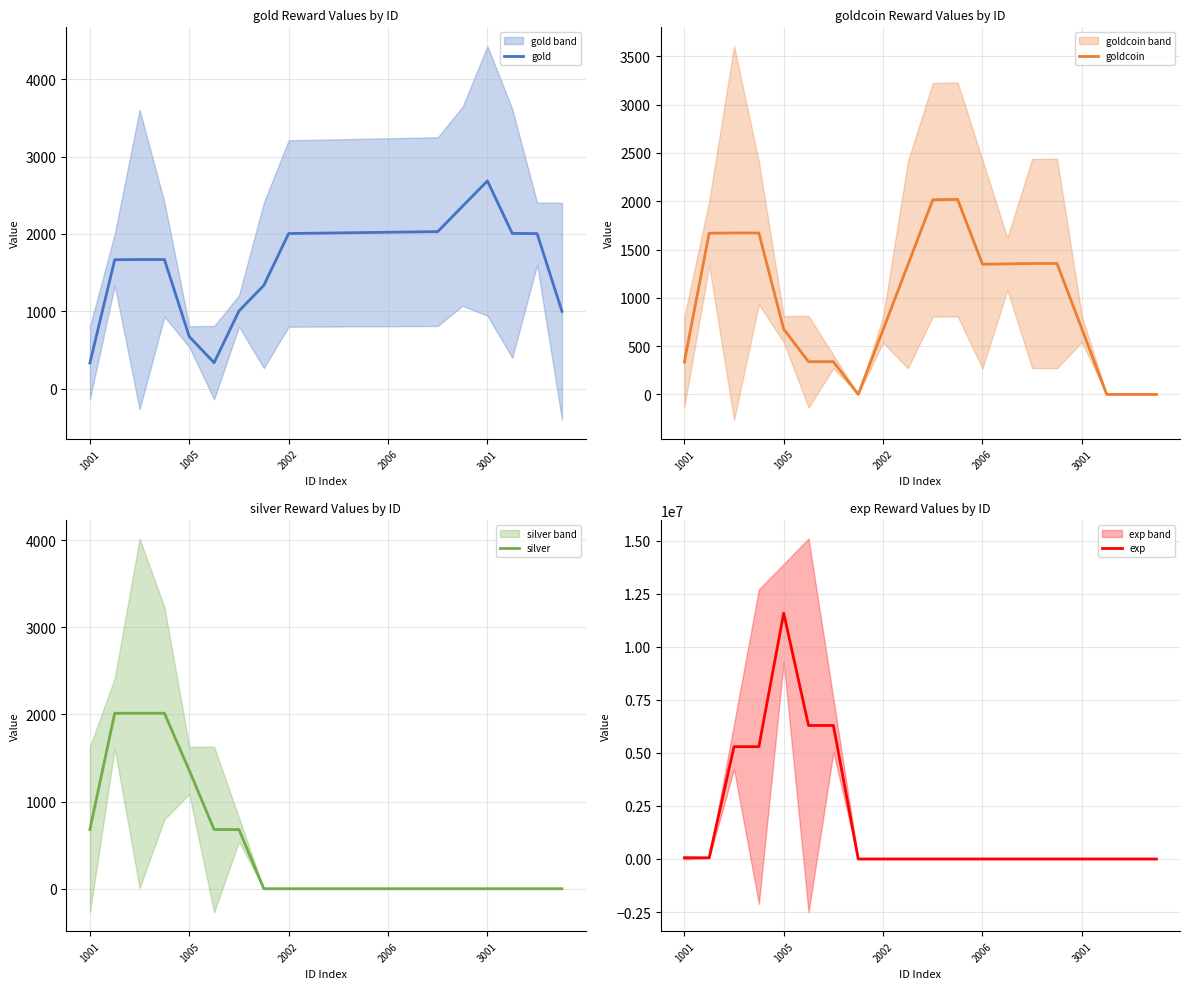

What is the minimum value for gold?

334.0